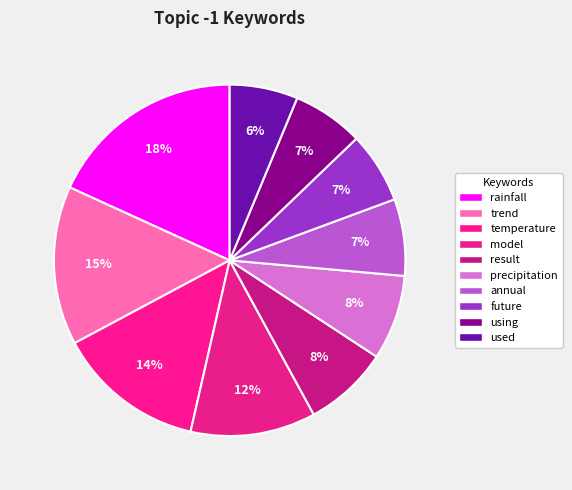

Which slice is the largest?

rainfall